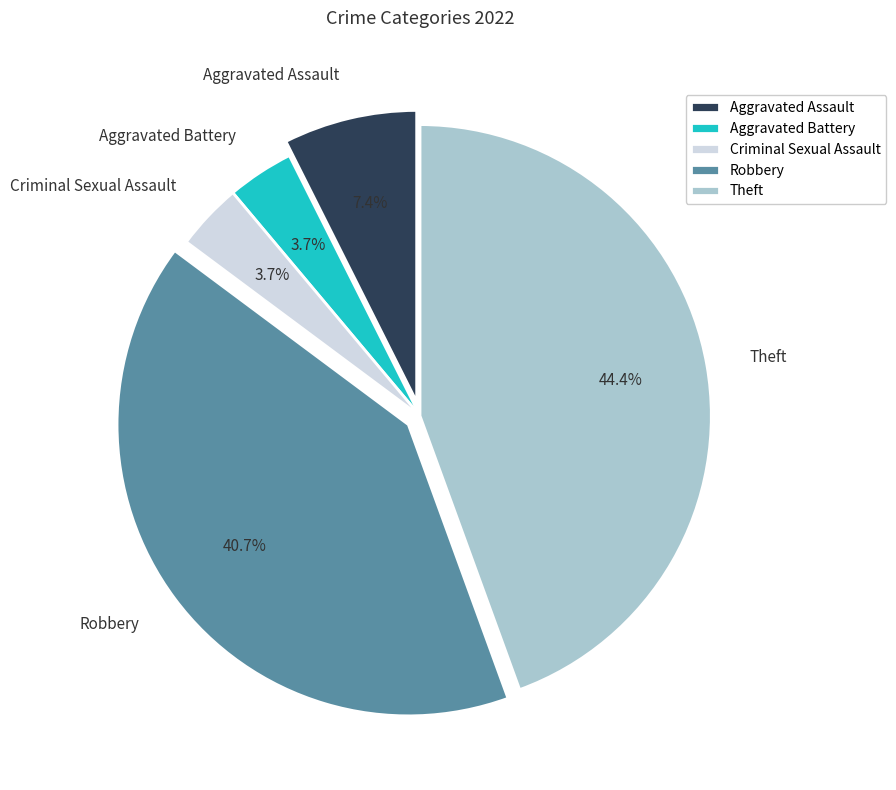

True or false: Robbery accounts for 41% of the total.

True